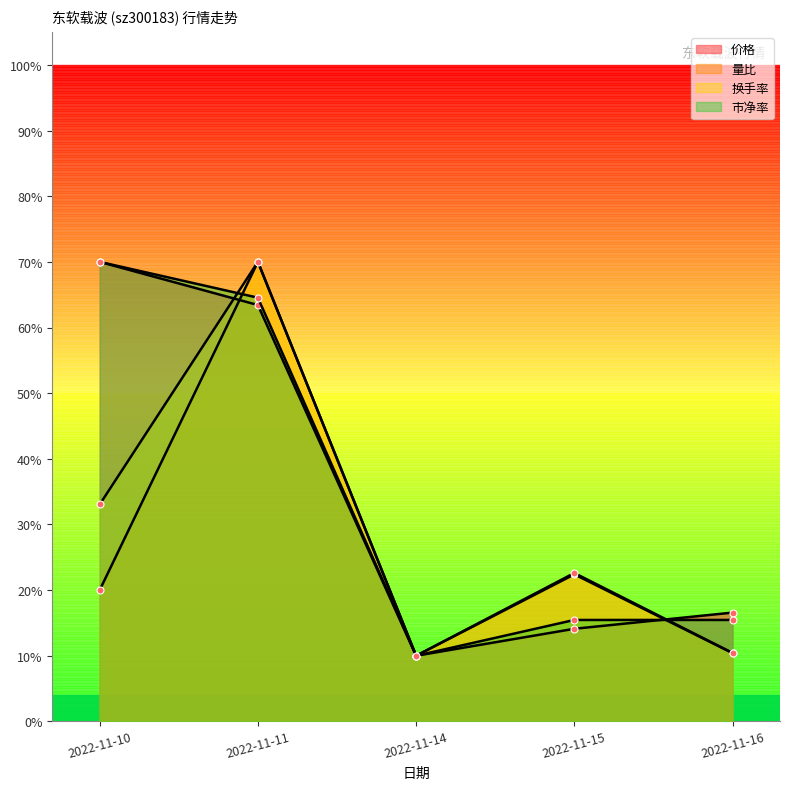

True or false: 市净率 and 价格 cross at least once.

True